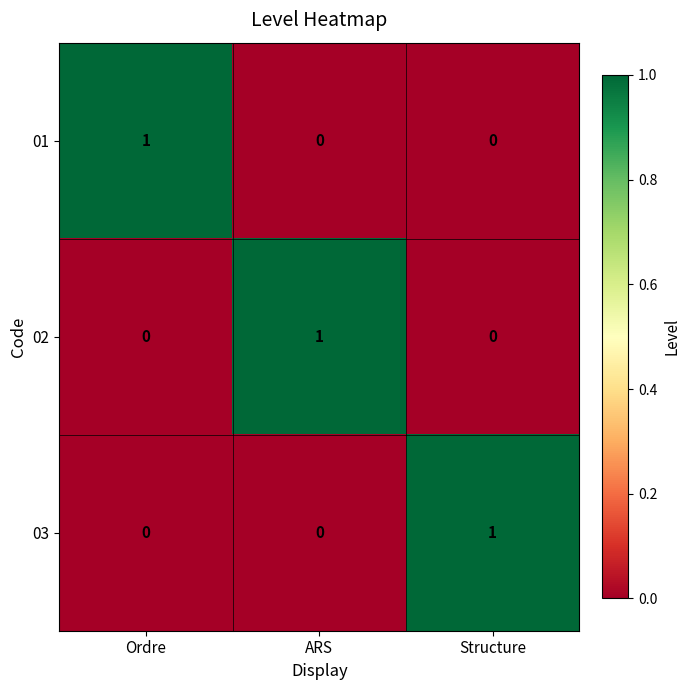

How many values in the 01 series exceed 0?

1